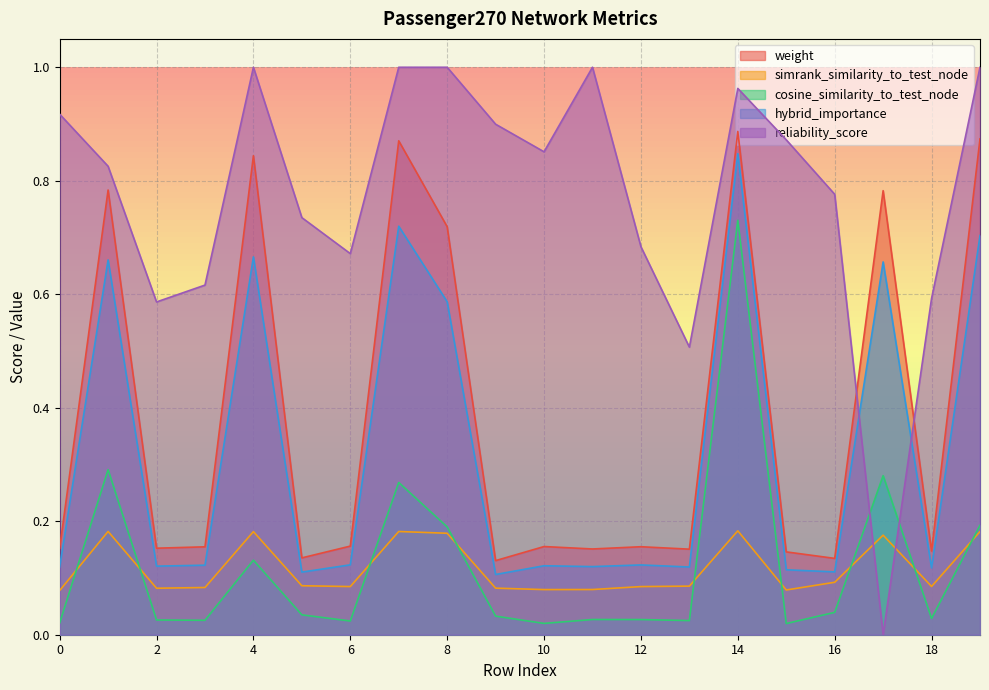

What is the total value across all series at 11?

1.4